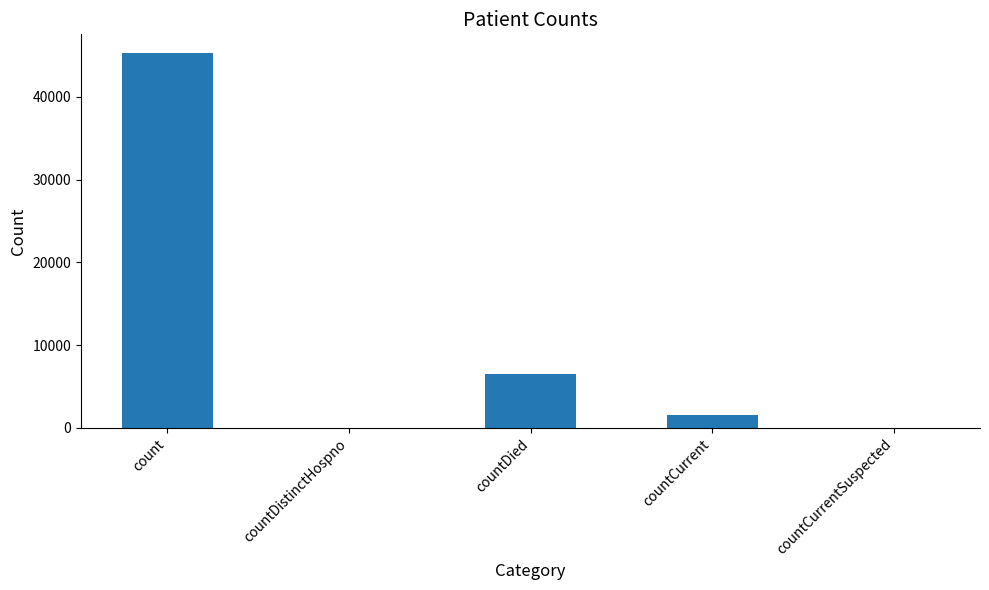

What is the sum of the values at countCurrent and countDistinctHospno?

1554